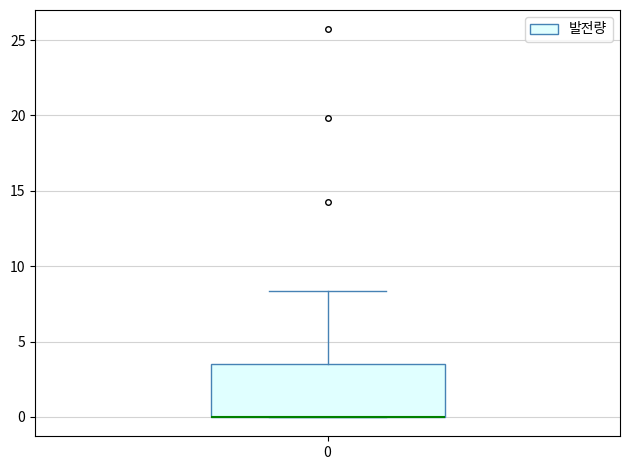

Read this box plot against the y-axis: the position of the median line, the range covered by the box, and the ends of both whiskers. The values are not printed on the chart, so give them approximately, as read against the axis.

median 0.0 (drawn on the box's lower edge), box 0.0 to 3.5, whiskers 0.0 to 8.5